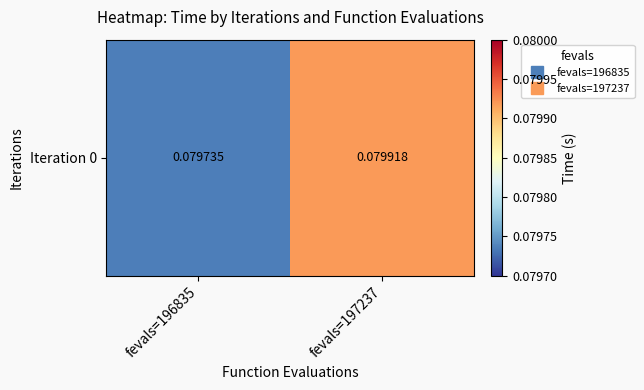

Between fevals=196835 and fevals=197237, which is larger?

fevals=197237